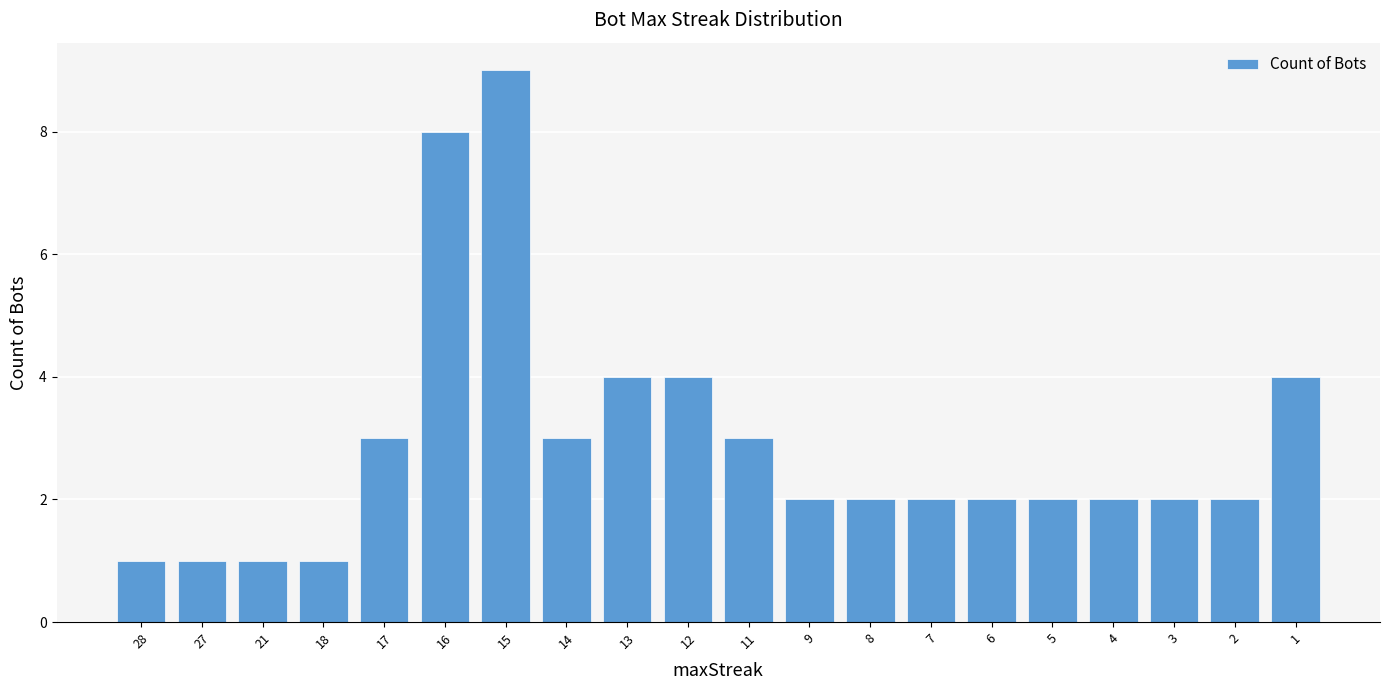

Which label corresponds to the largest value in the chart?

15